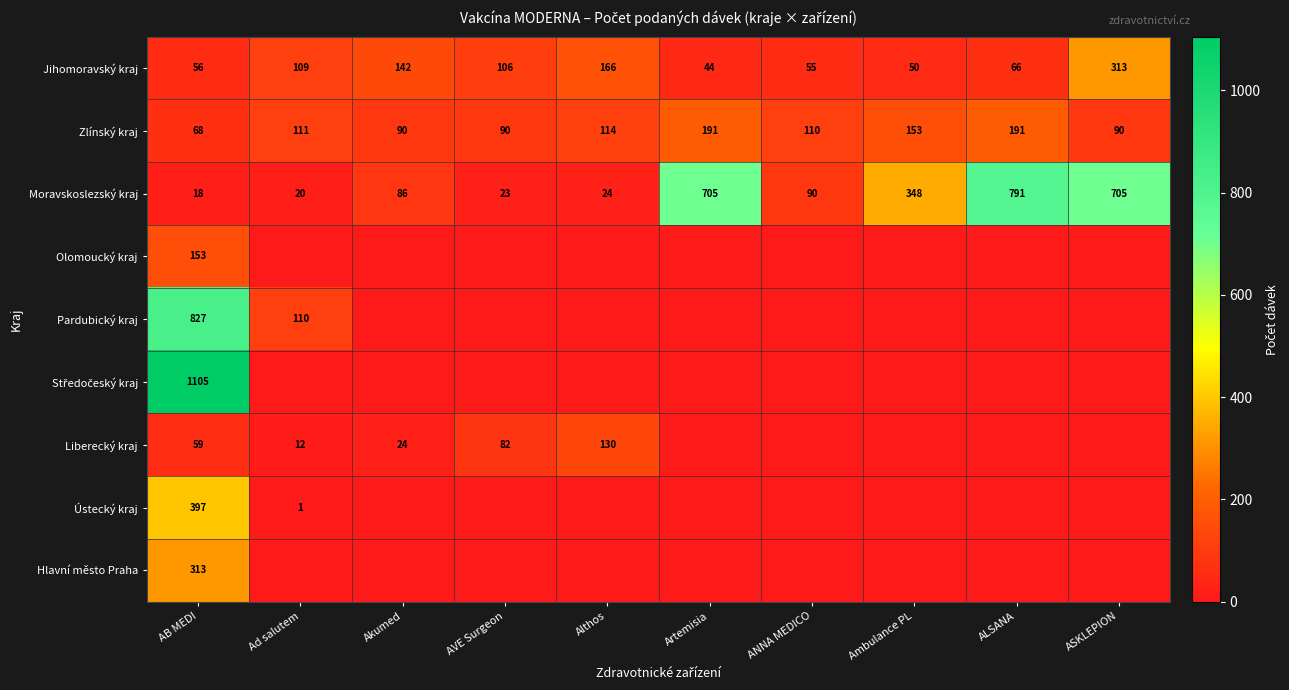

At which label does Moravskoslezský kraj reach its peak?

ALSANA